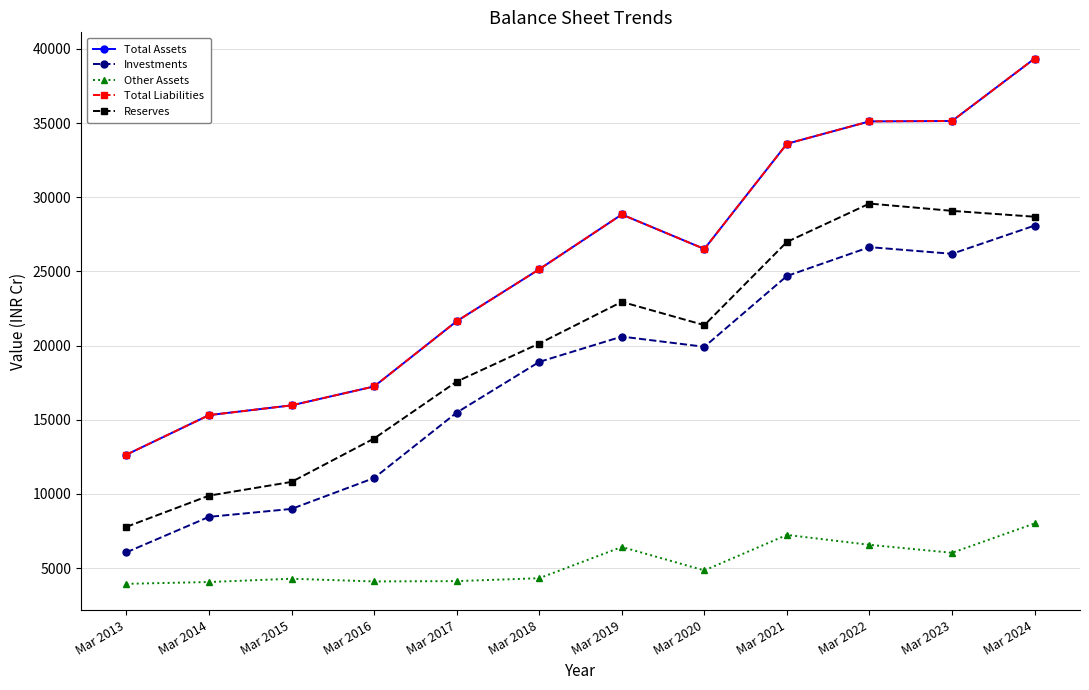

What is the sum of all Total Liabilities values?

306472